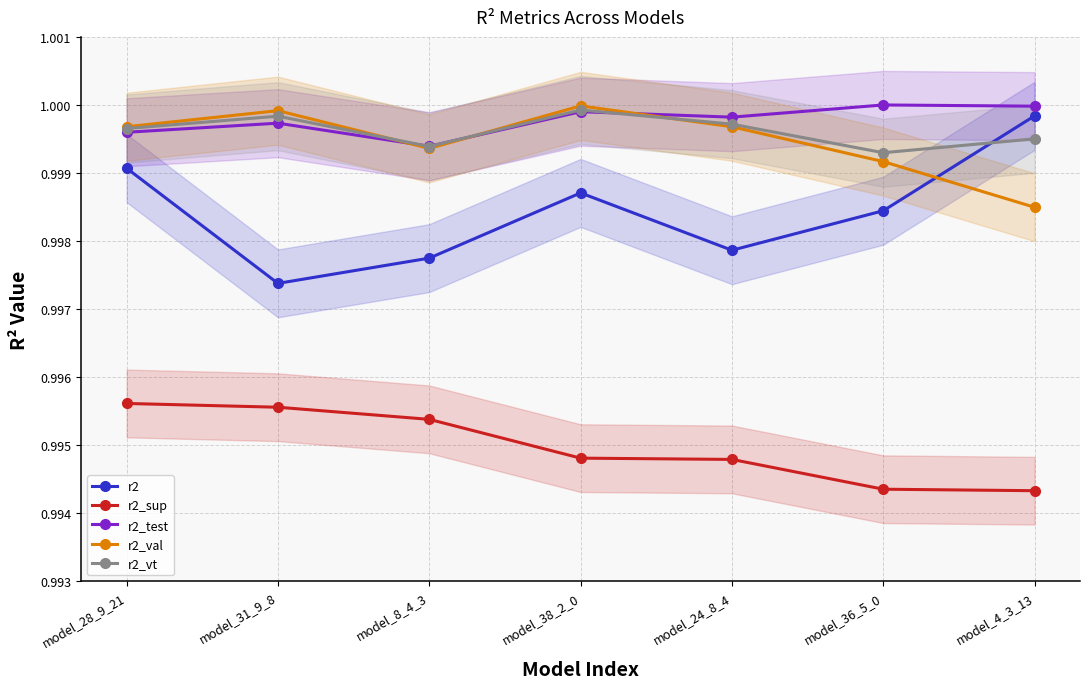

How many categories are shown in the chart?

7